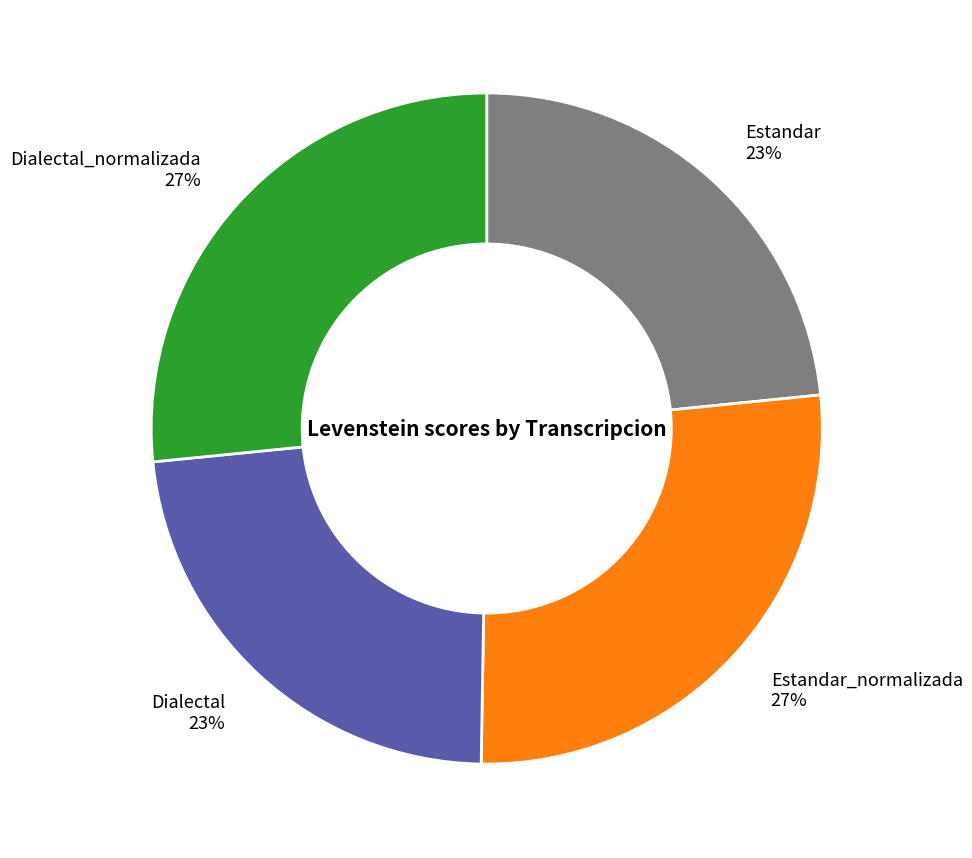

Does any single category account for the majority?

No